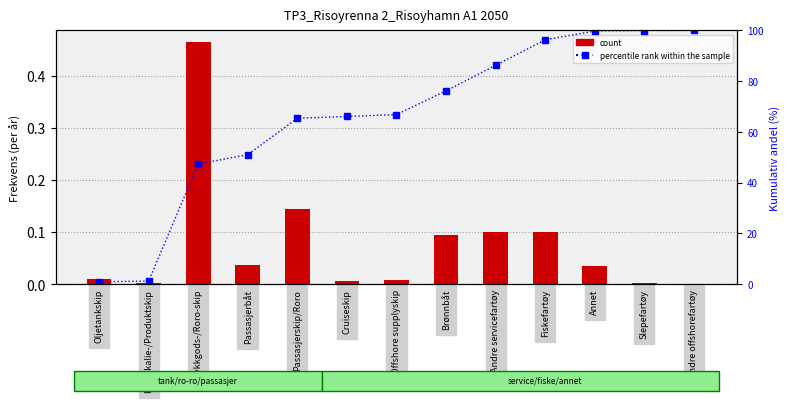

Where does the percentile rank within the sample series first go above 66?

Cruiseskip